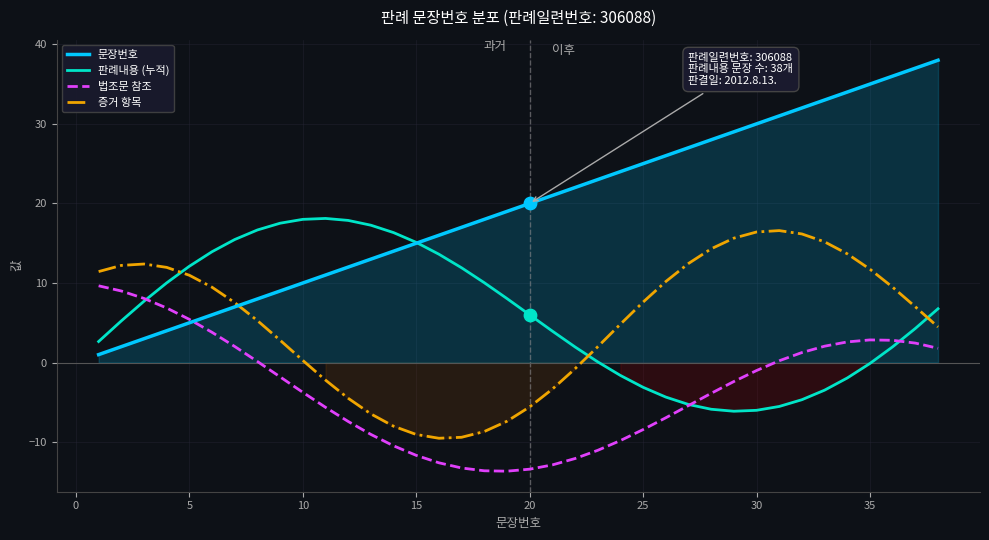

Which series reaches the maximum Y coordinate?

문장번호